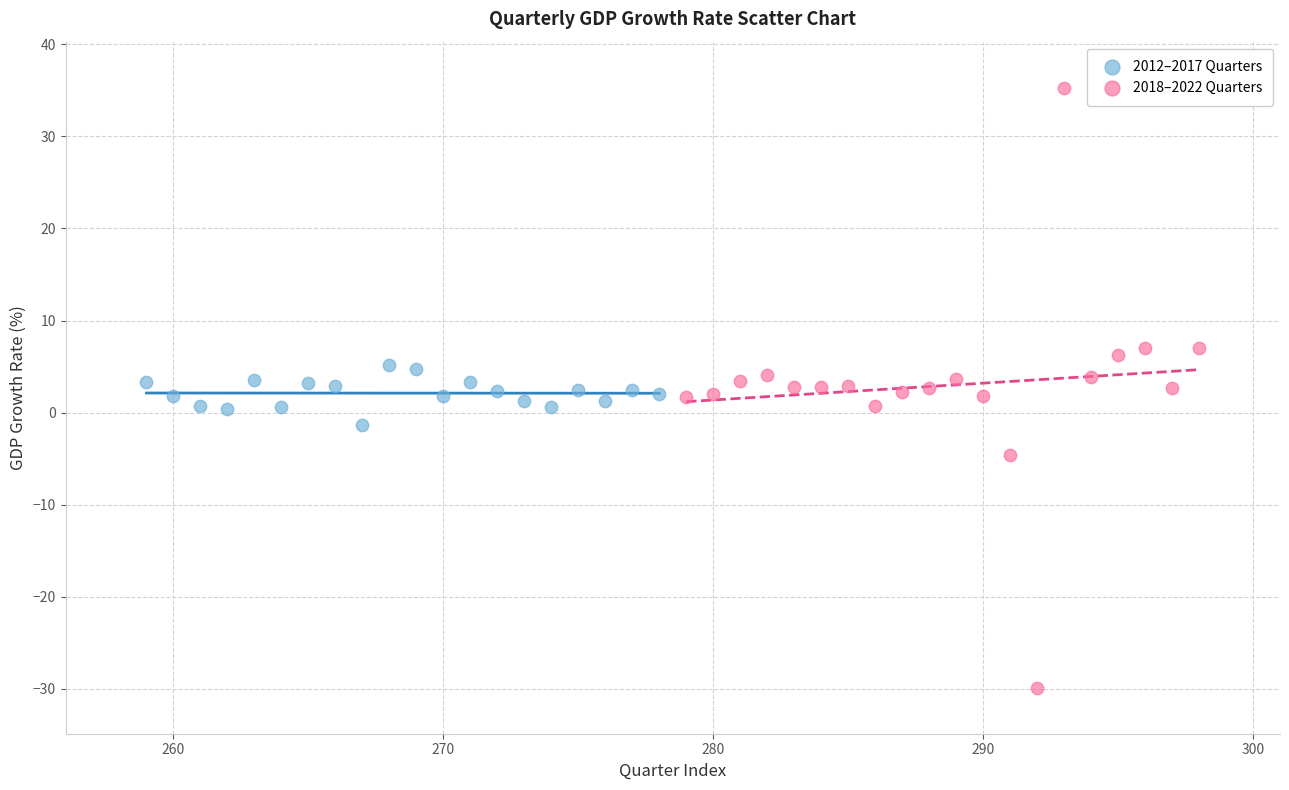

Which series contains the highest Y value?

2018–2022 Quarters